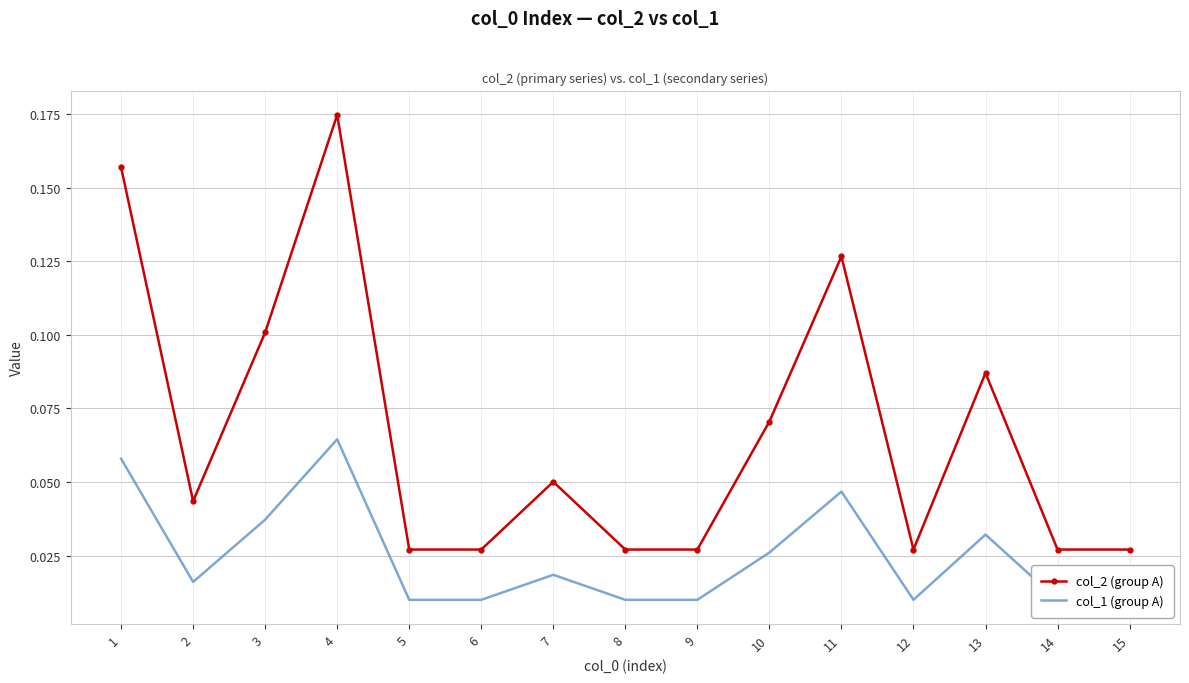

Which series has the largest total across all categories?

col_2 (group A)